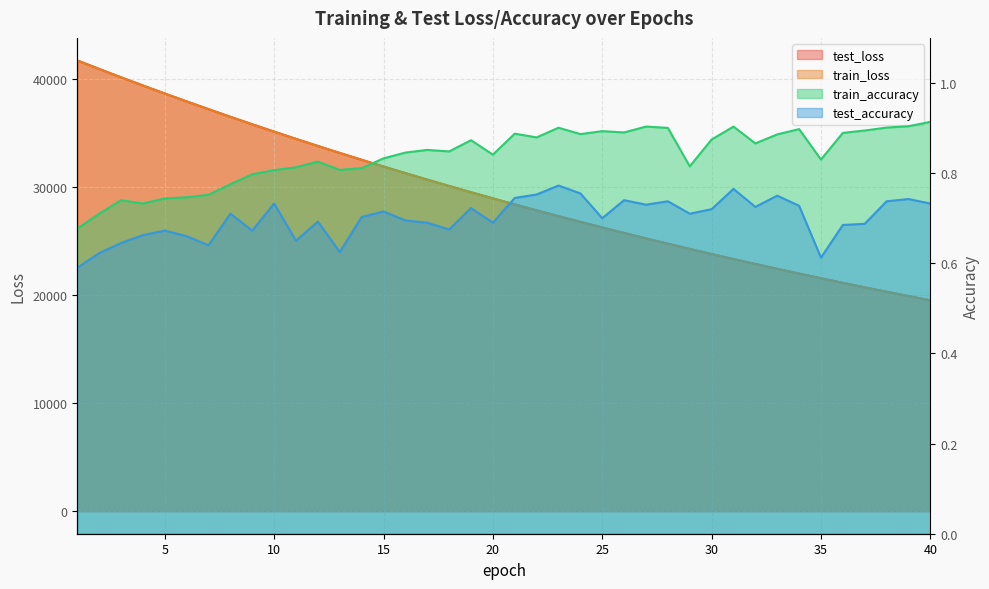

What is the smallest value displayed?

0.6